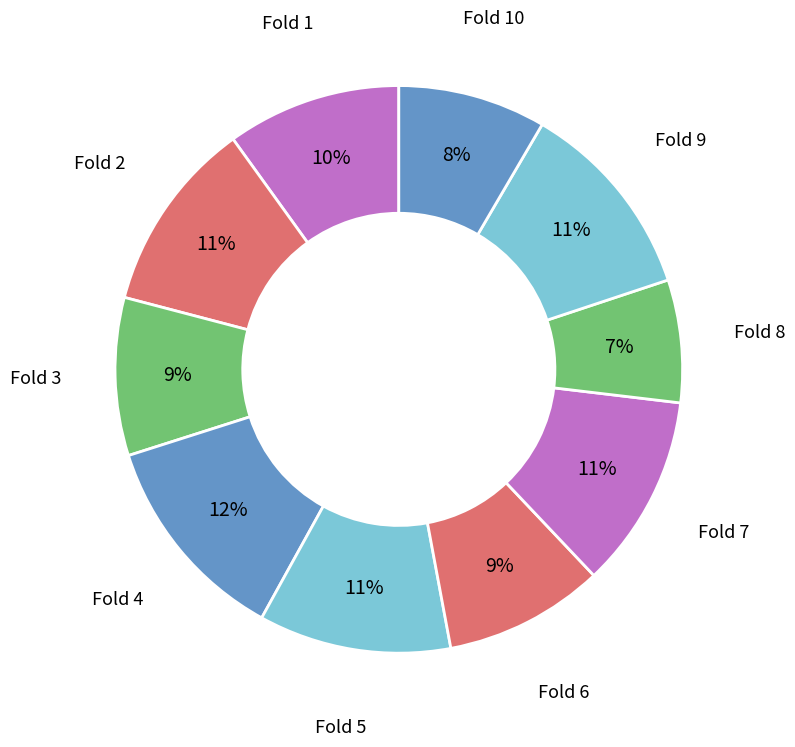

Combined, do Fold 9 and Fold 10 account for over 50%?

No